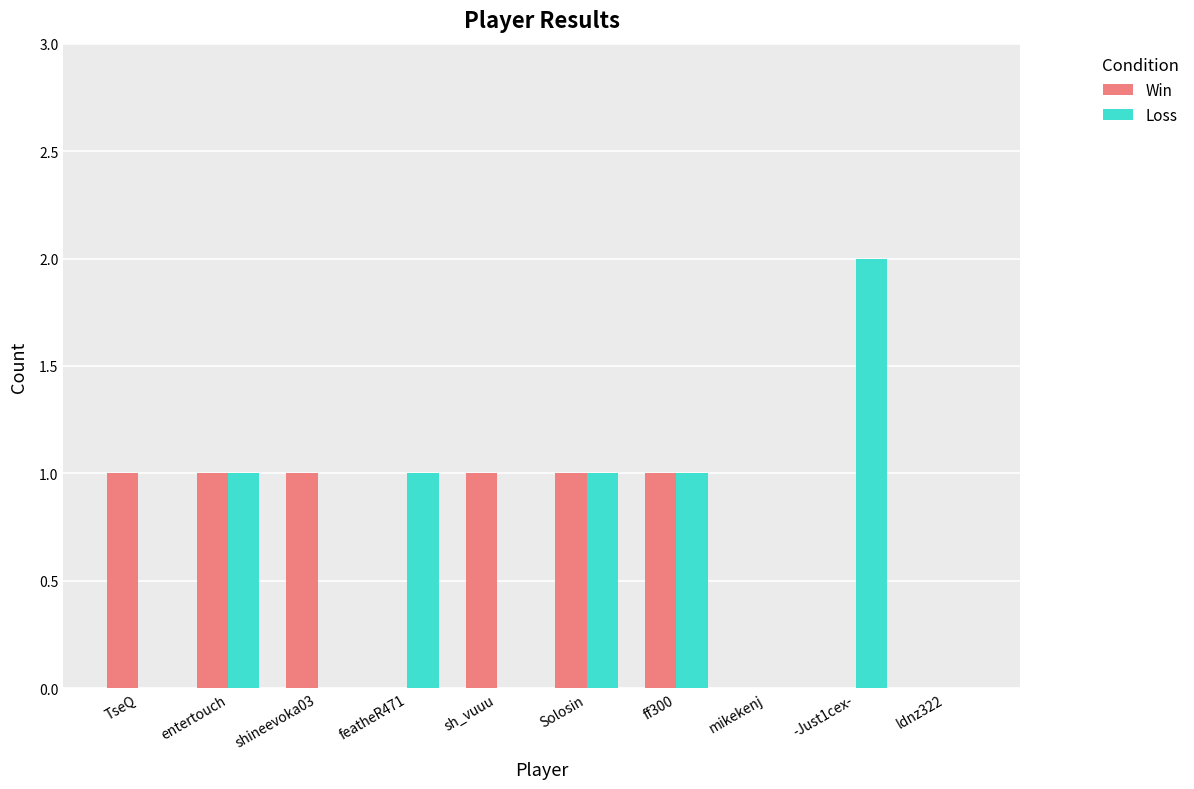

Is the value of Loss at shineevoka03 greater than the value of Win at sh_vuuu?

No